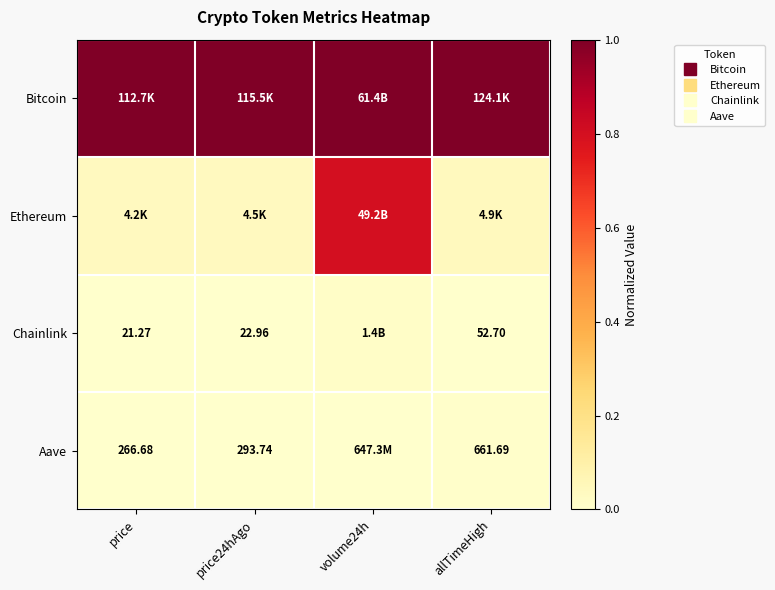

What is the difference between the highest and lowest values at price?

1.0